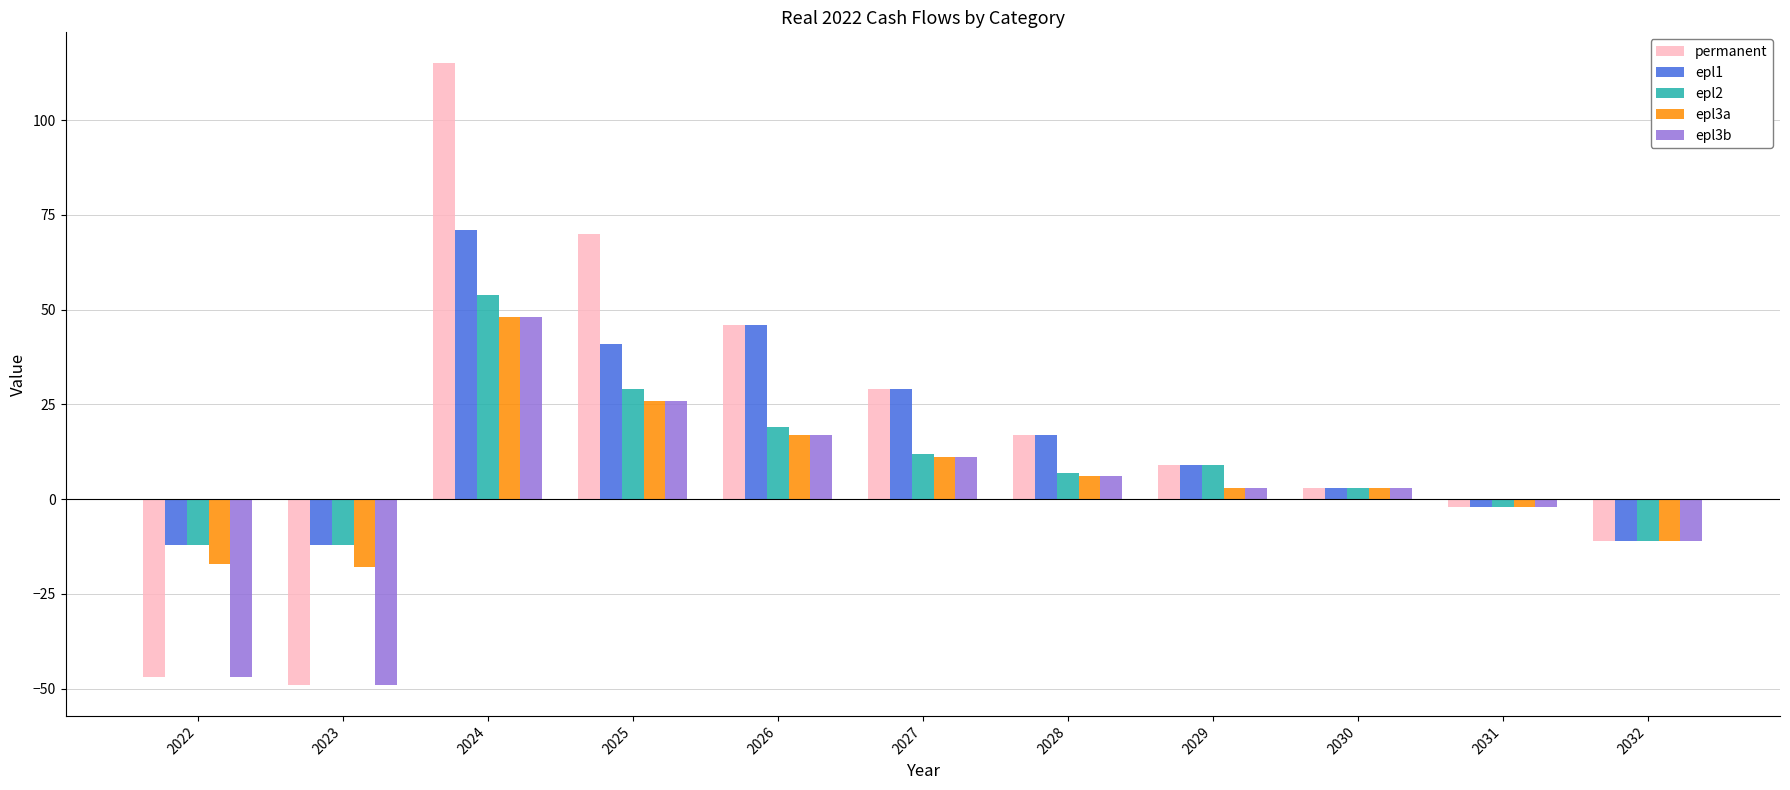

Which series has the widest spread of values?

permanent